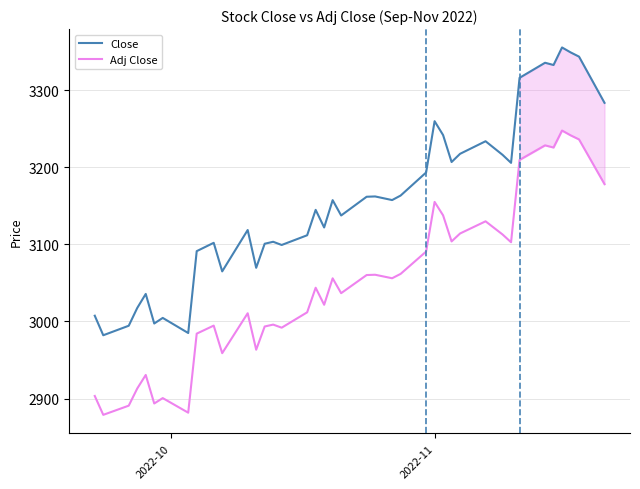

Which series has the largest range (max minus min)?

Close